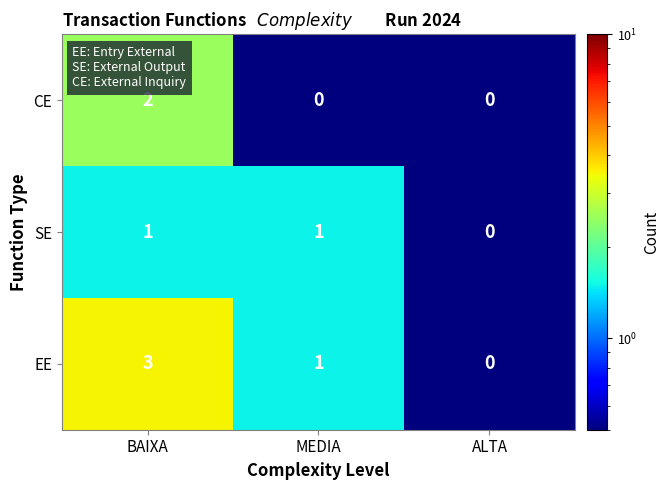

The SE series shows 0 at MEDIA. True or false?

False